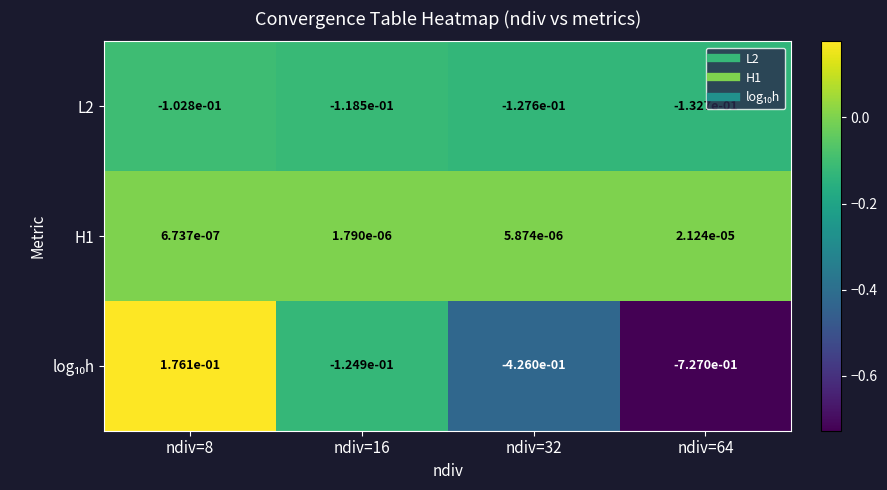

Is the value of L2 at ndiv=8 greater than the value of H1 at ndiv=64?

No